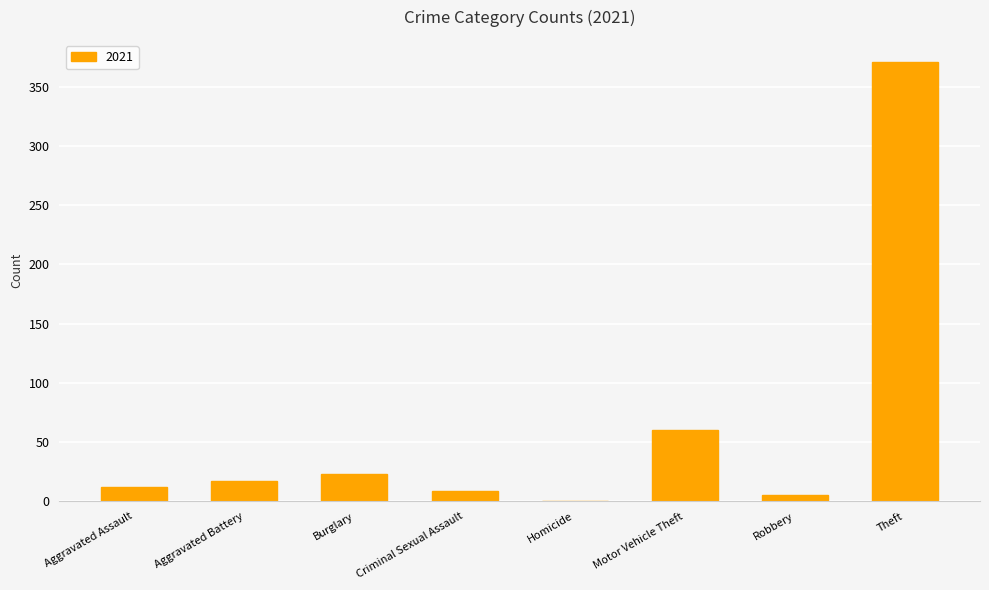

The chart shows a value of 0 at Homicide. True or false?

True